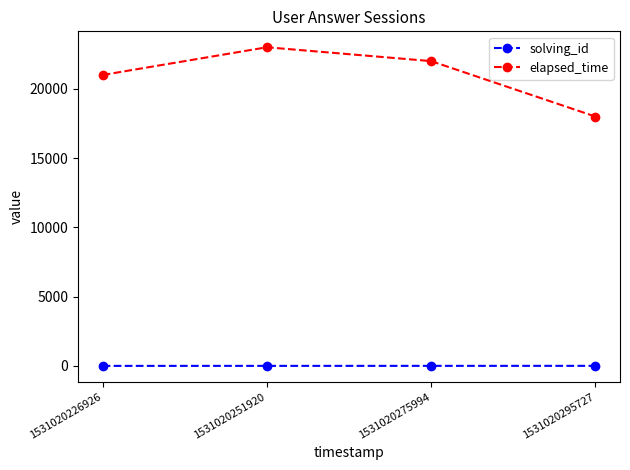

What are all the series names shown in the legend?

solving_id, elapsed_time